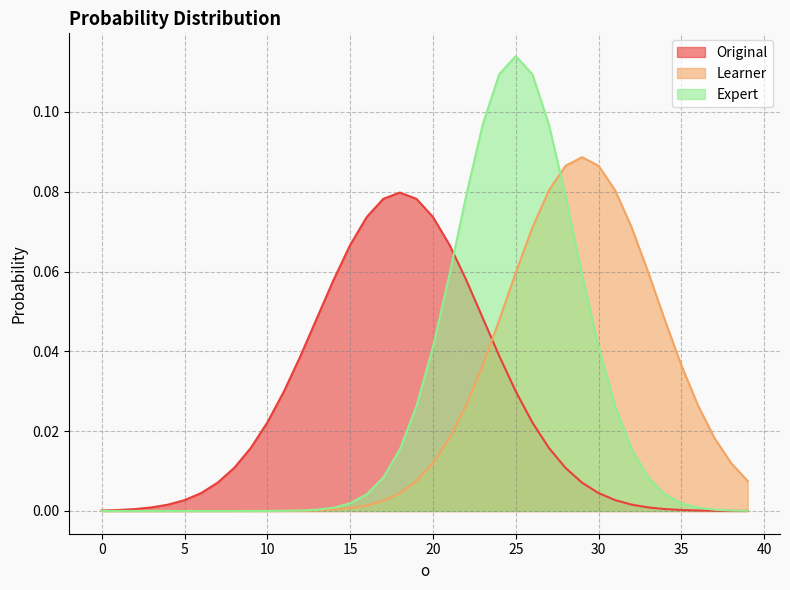

Which series has the widest spread of values?

Expert